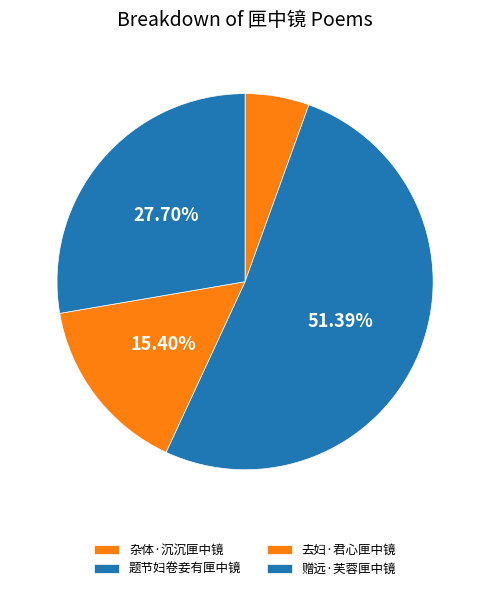

Which slice is the smallest?

杂体·沉沉匣中镜